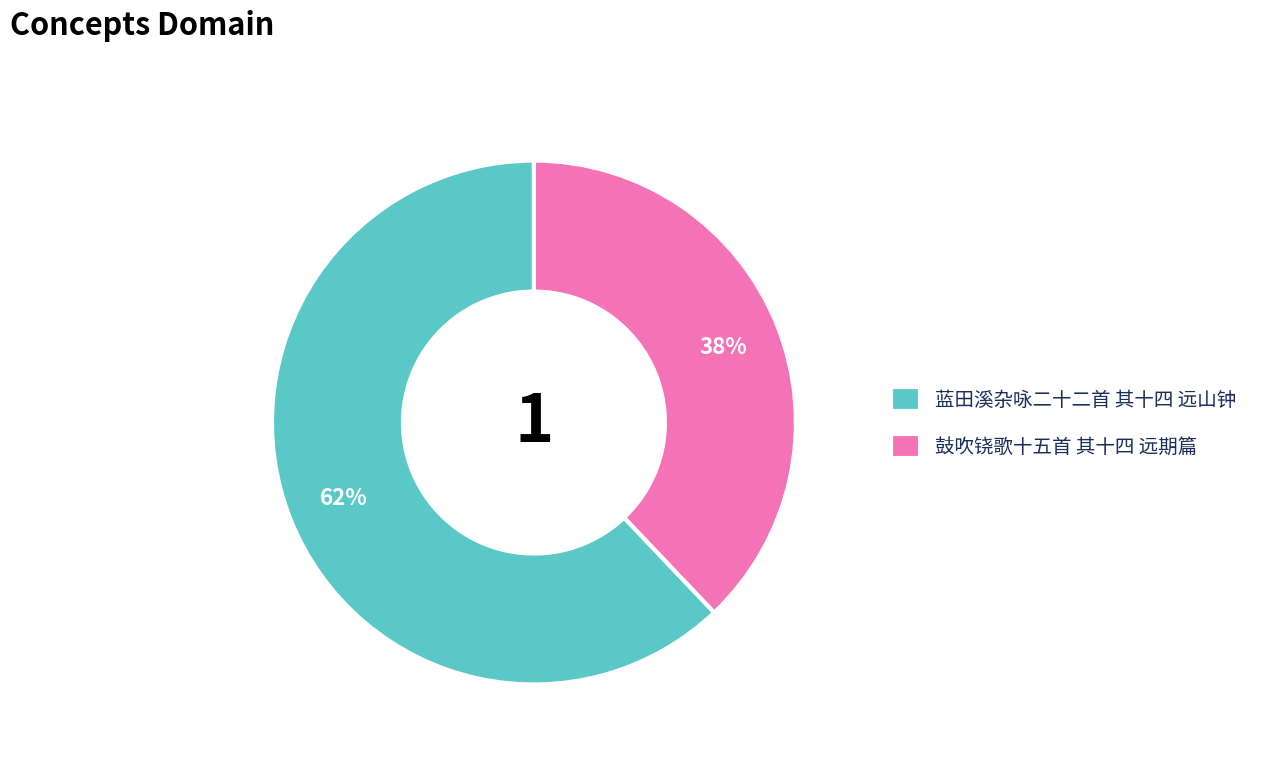

Combined, do 蓝田溪杂咏二十二首 其十四 远山钟 and 鼓吹铙歌十五首 其十四 远期篇 account for over 50%?

Yes